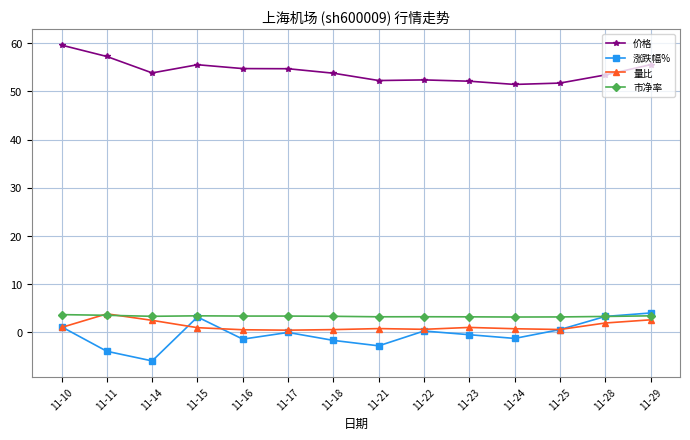

What is the value of the 市净率 point at the 7th from the left?

3.3